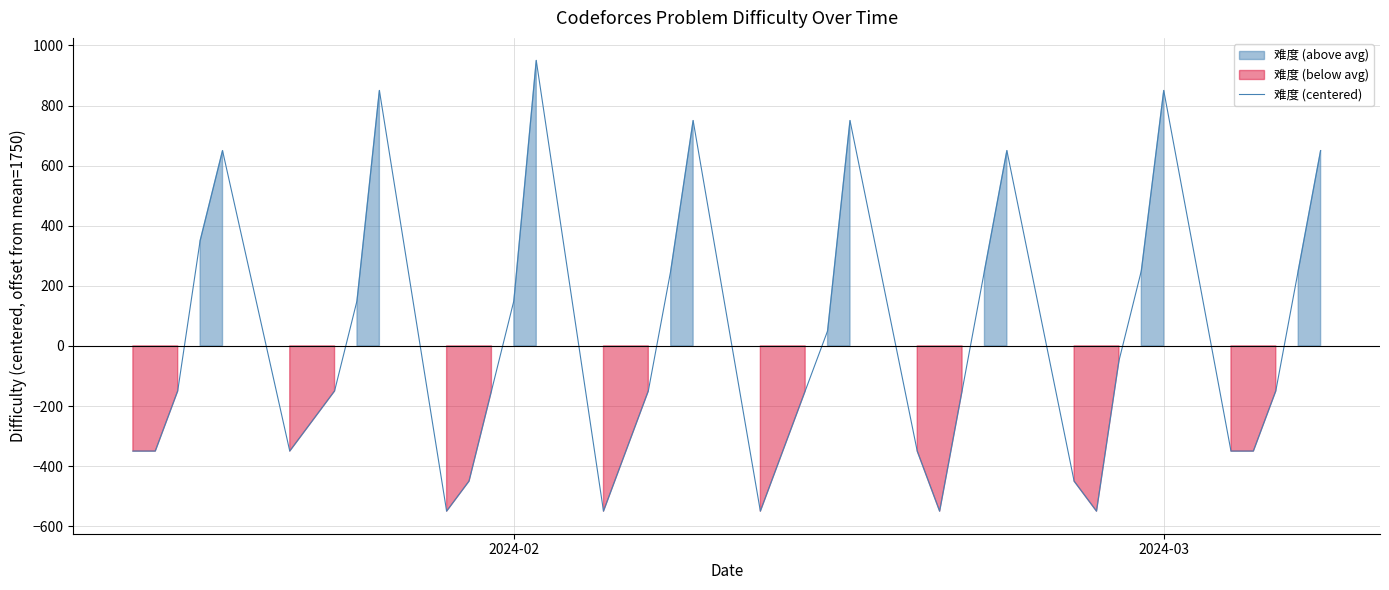

The value at 12 is -215. True or false?

False